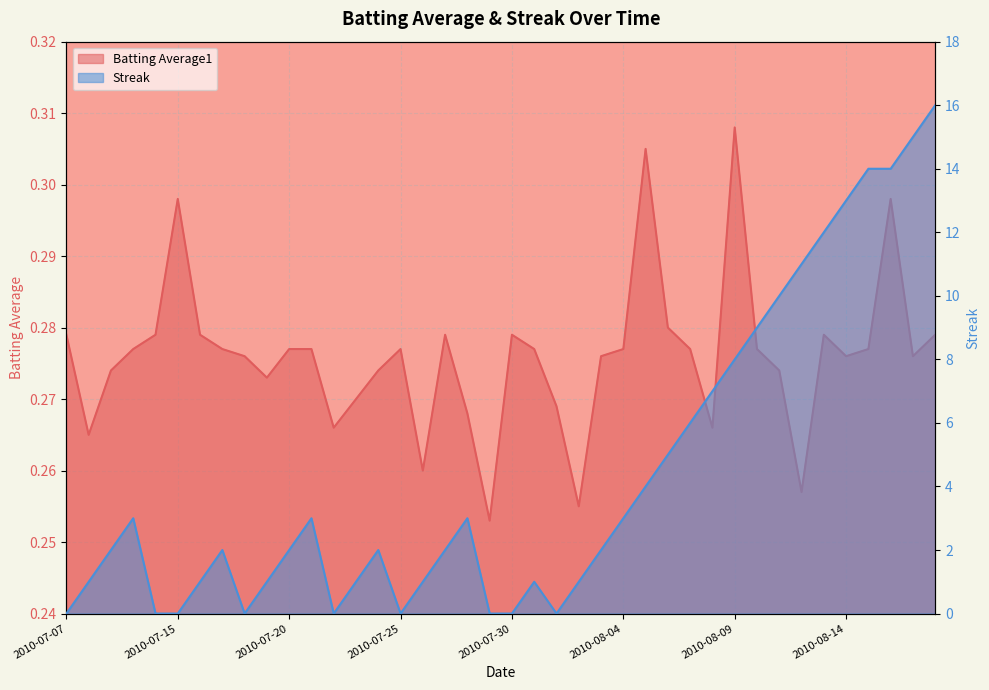

Count the number of data series in this chart.

2